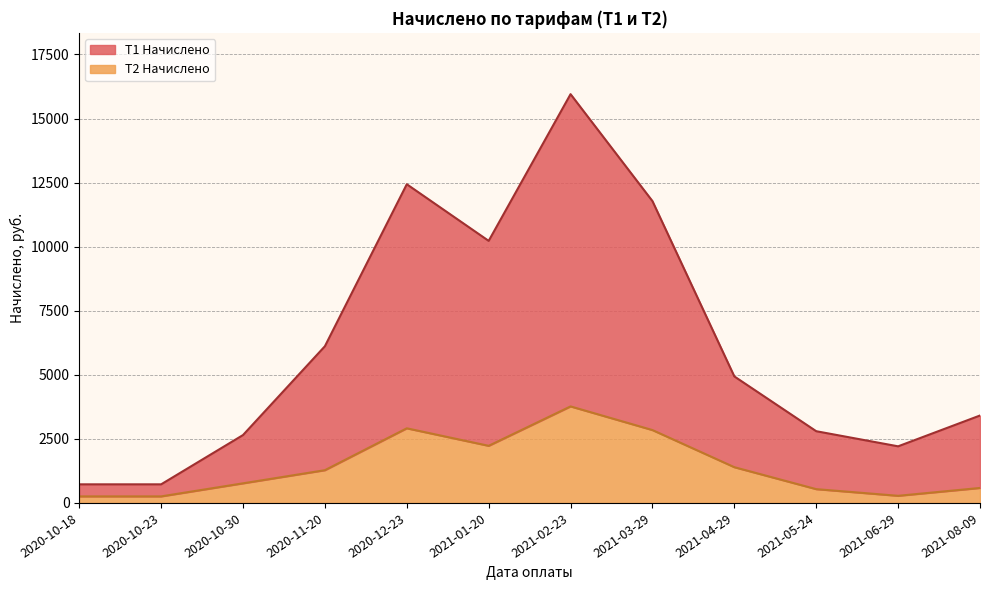

The T1 Начислено series shows 3284.2 at 2021-06-29. True or false?

False